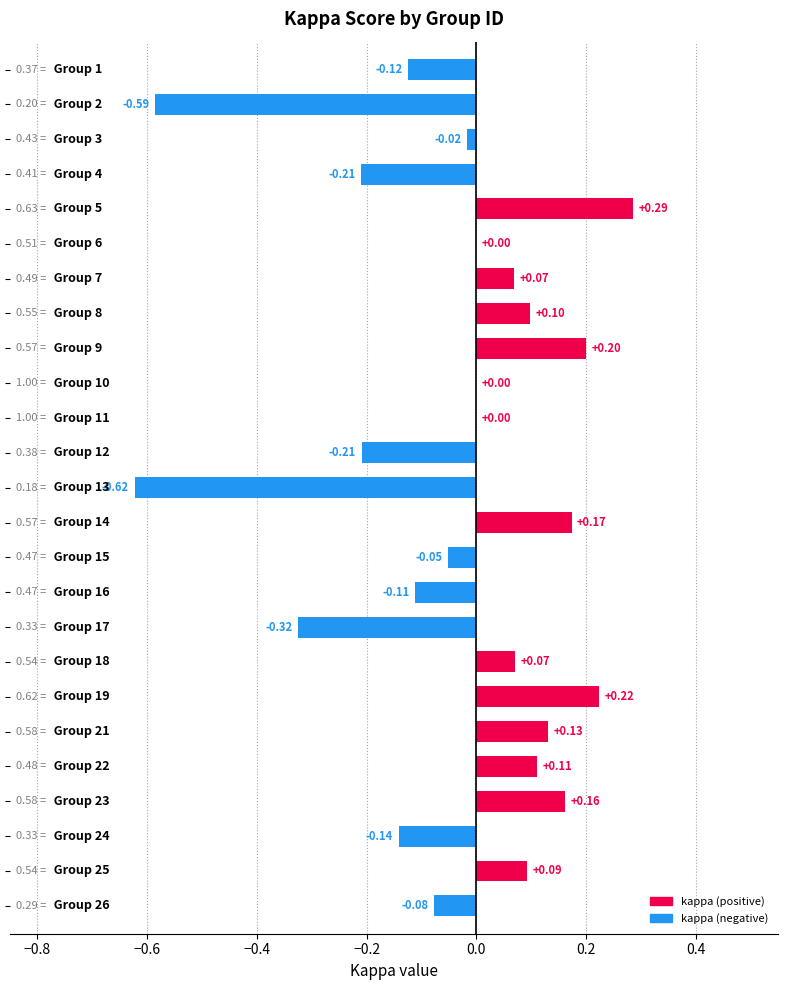

What is the sum of all values?

-0.9